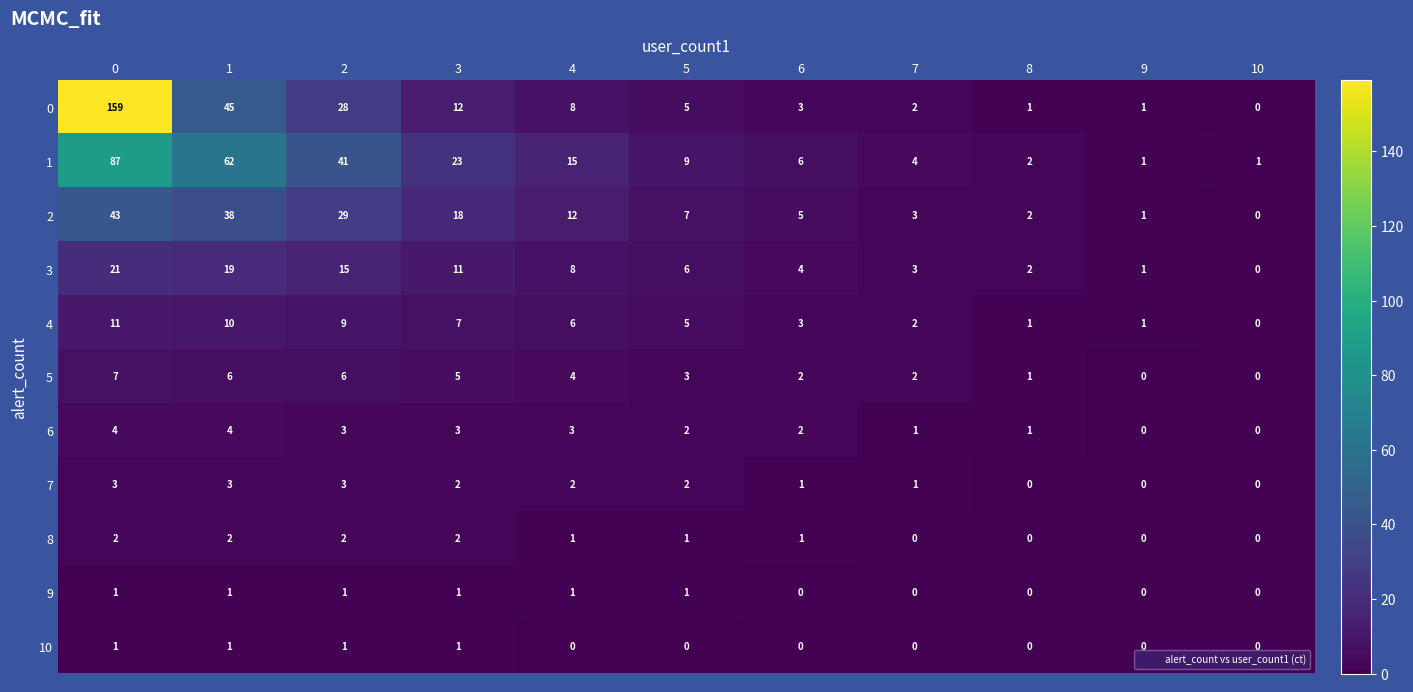

What is the spread (max minus min) of values at 4?

15